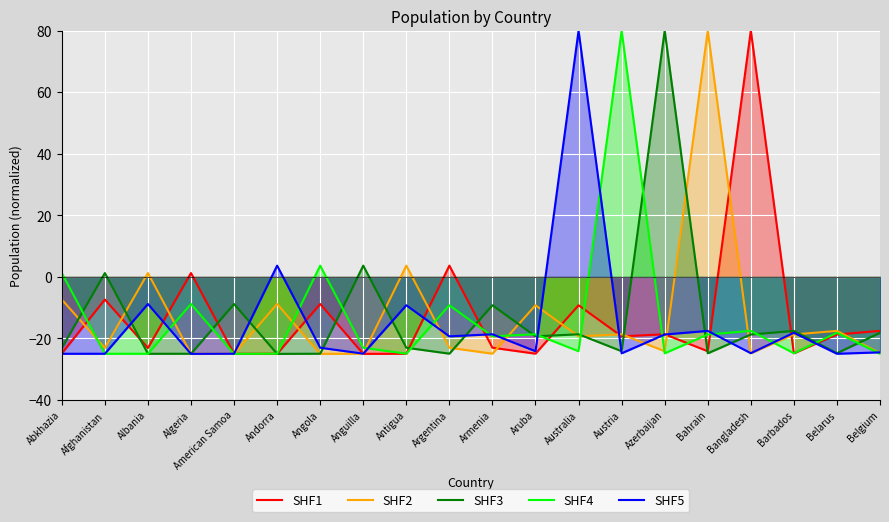

Is it true that SHF1 equals -8.8 at Angola?

True